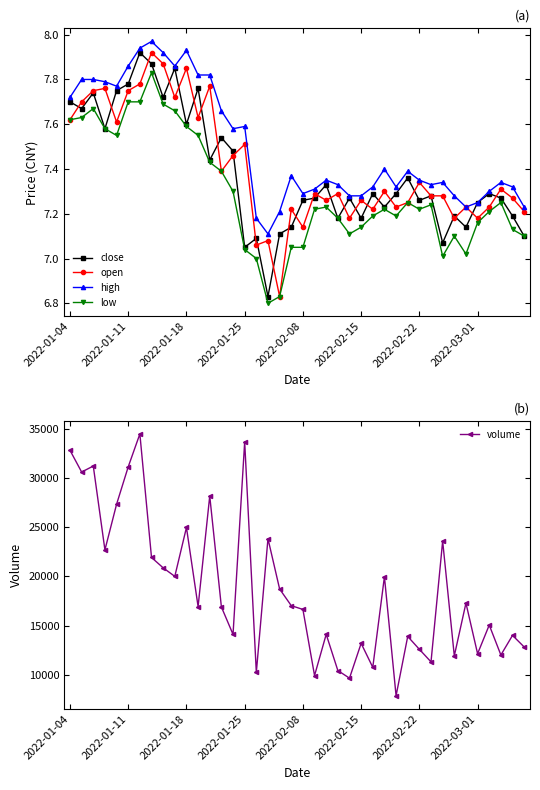

What position from the left is 27?

28